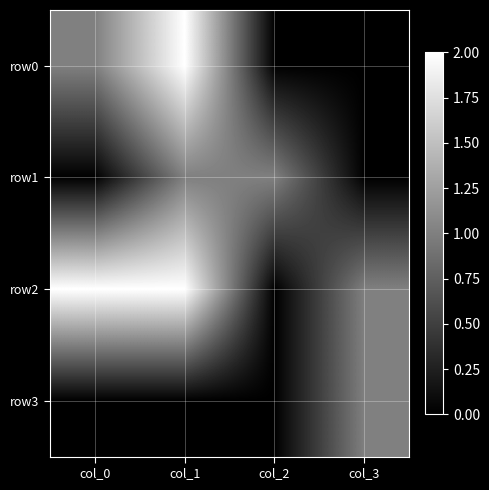

At which category does the chart reach its minimum across all series?

col_2